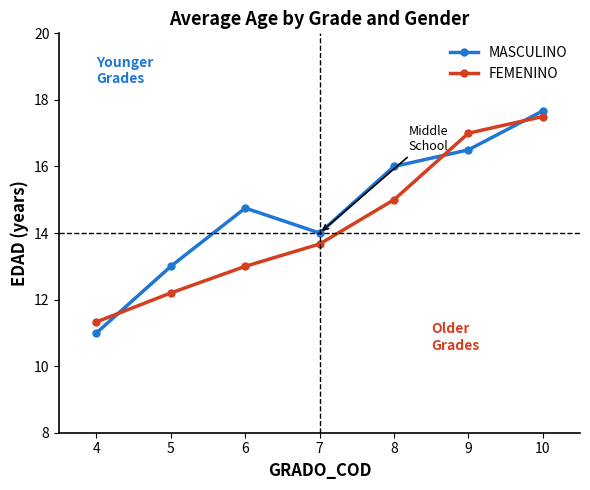

Where is the first local minimum for MASCULINO?

7